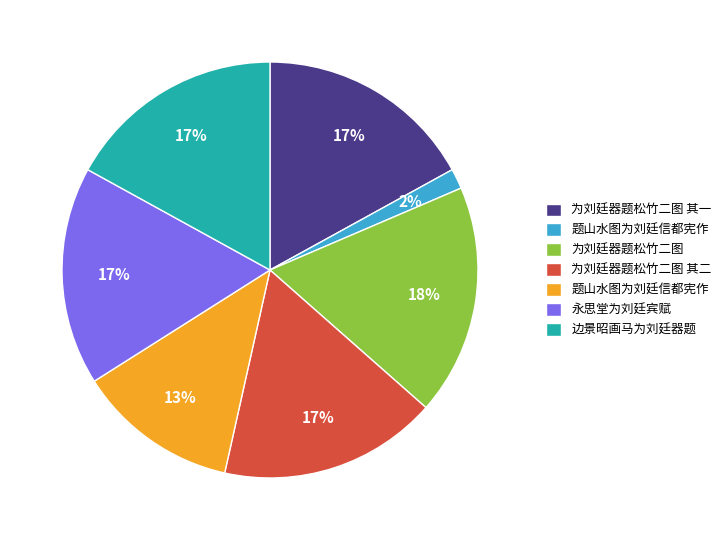

Does any single category account for the majority?

No